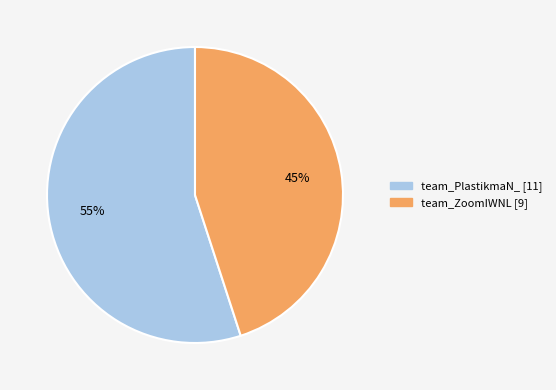

Which category has the smallest portion of the pie?

team_ZoomIWNL